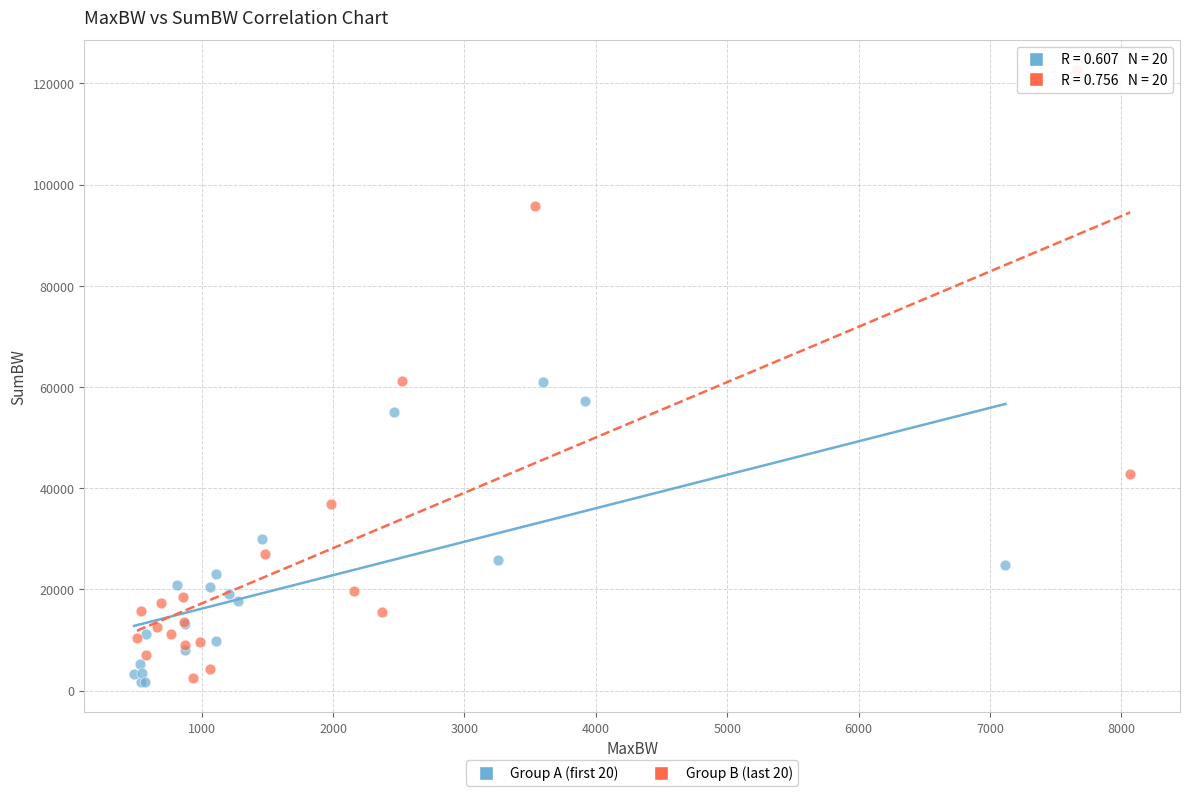

What are all the series names shown in the legend?

Group A (first 20), Group B (last 20)